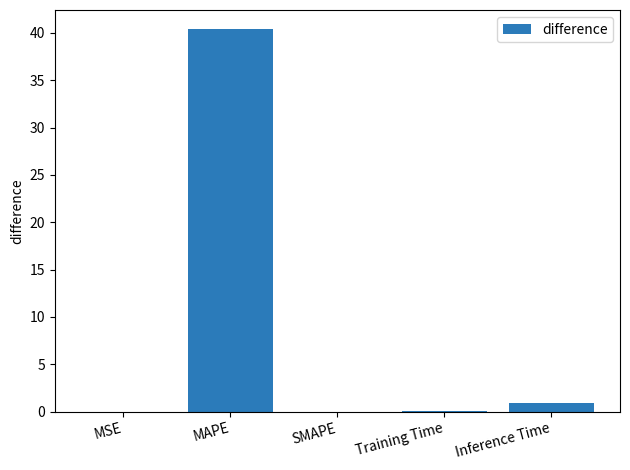

What is the sum of the values at MAPE and MSE?

40.4